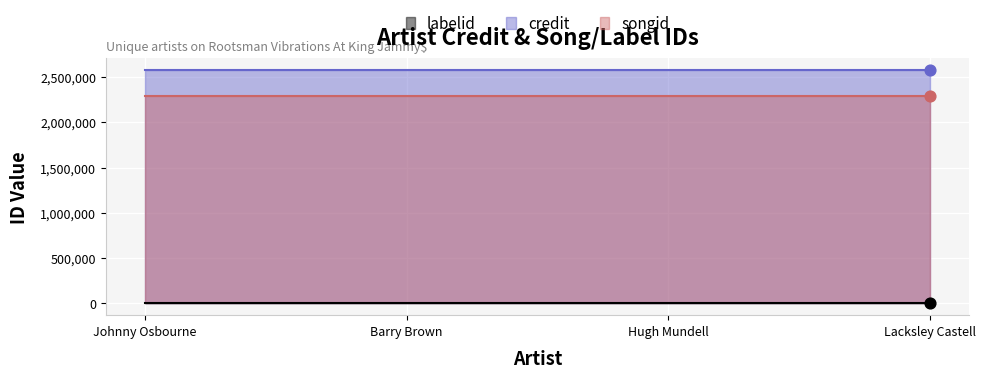

What are all the series names shown in the legend?

labelid, credit, songid